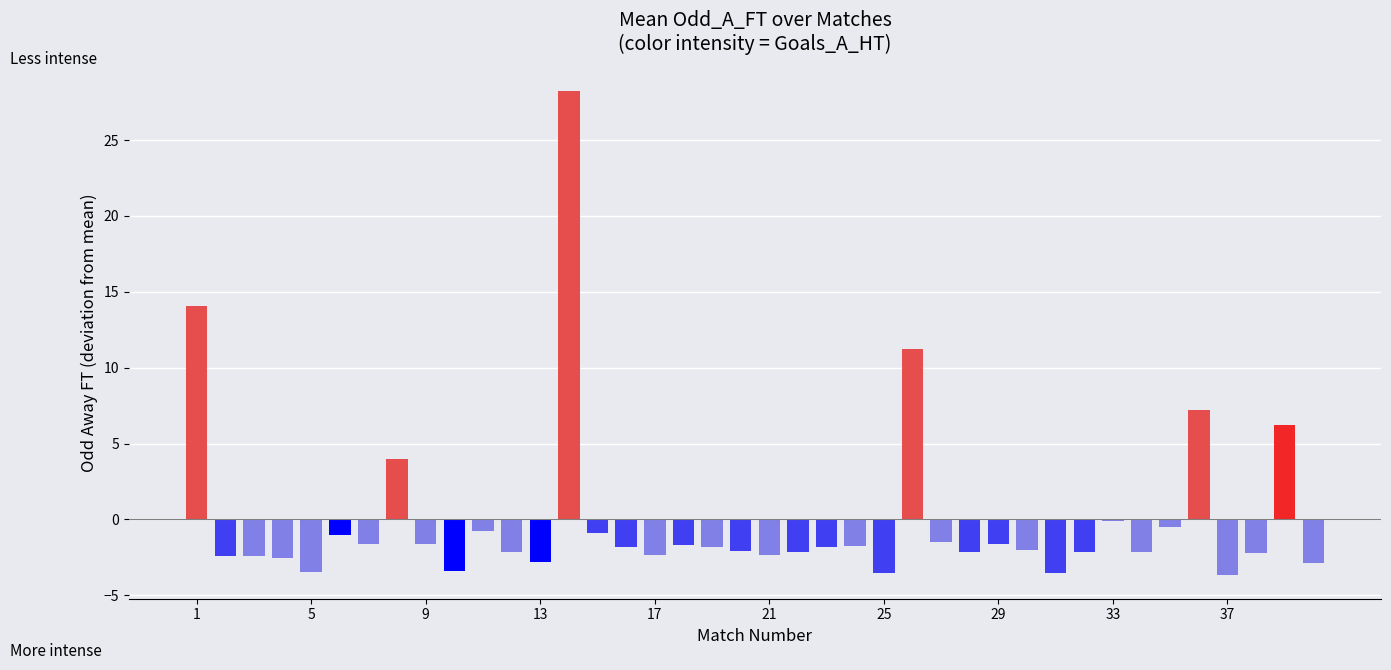

What is the greatest value displayed?

28.2